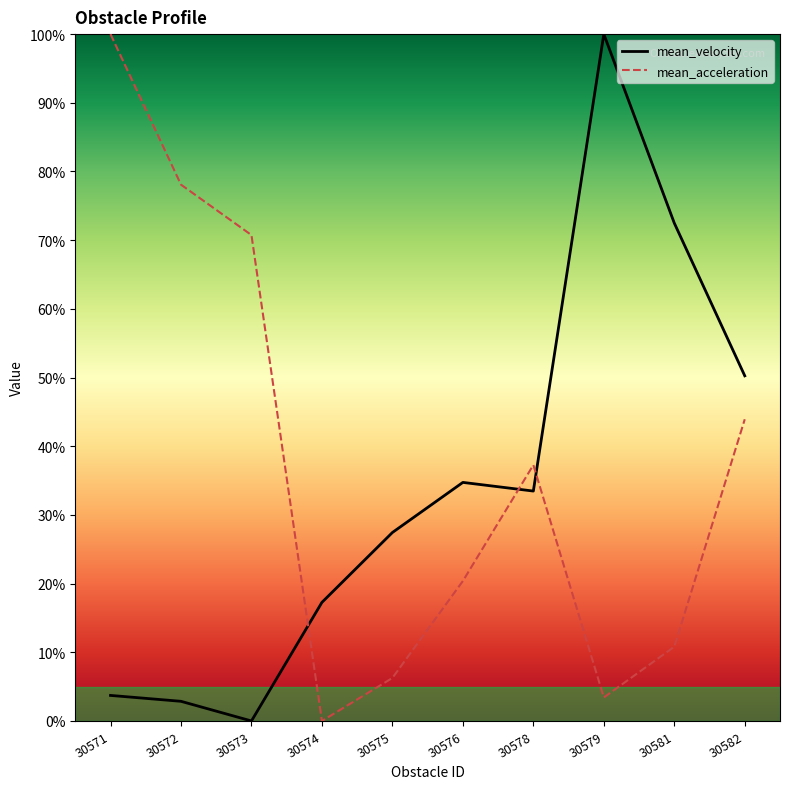

Reading left to right, what are all the values shown in this chart?

mean_velocity: 3.7	2.9	0.0	17.3	27.4	34.7	33.5	100.0	72.5	50.3
mean_acceleration: 100.0	78.1	70.7	0.0	6.3	20.4	37.3	3.4	10.8	43.9